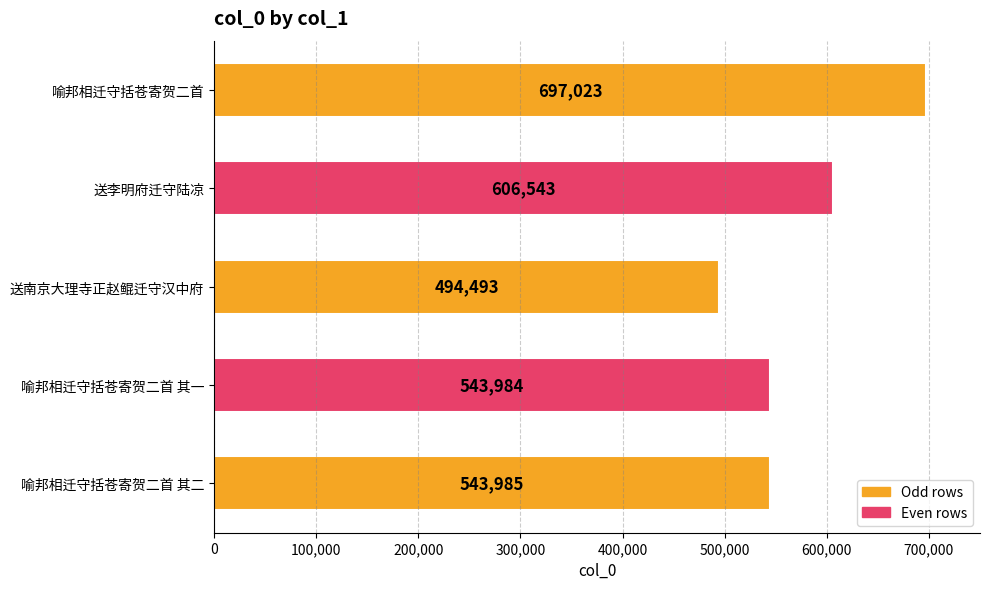

The chart shows a value of 1146409 at 喻邦相迁守括苍寄贺二首. True or false?

False